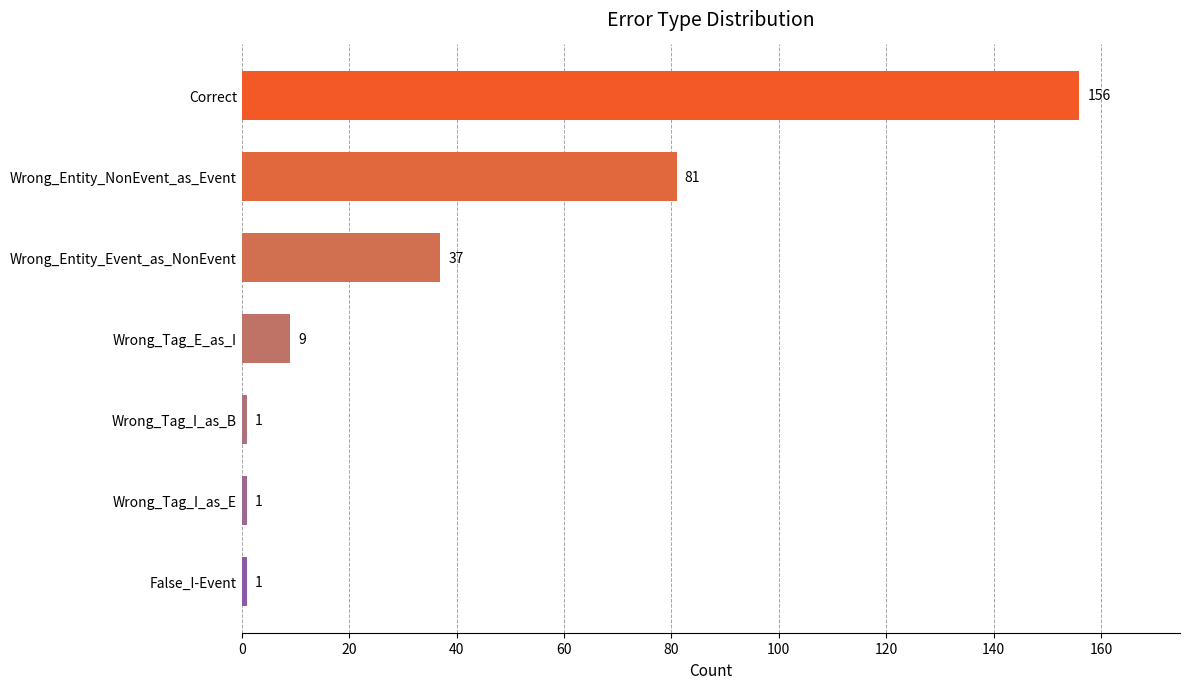

Approximately how many times larger is the value at Correct compared to Wrong_Entity_Event_as_NonEvent?

4.2